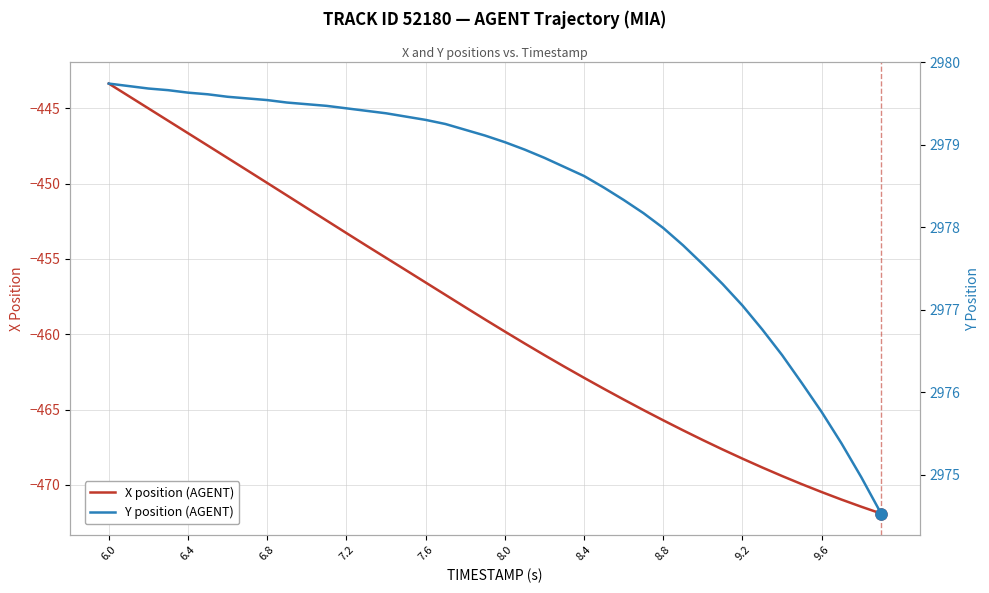

Reading left to right, what are all the values shown in this chart?

X position (AGENT): -443.4	-444.2	-445.0	-445.8	-446.7	-447.5	-448.3	-449.1	-450.0	-450.8	-451.6	-452.5	-453.3	-454.1	-454.9	-455.7	-456.6	-457.4	-458.2	-459.0	-459.8	-460.6	-461.4	-462.2	-462.9	-463.6	-464.3	-465.0	-465.7	-466.4	-467.0	-467.7	-468.3	-468.8	-469.4	-470.0	-470.5	-471.0	-471.5	-471.9
Y position (AGENT): 2979.7	2979.7	2979.7	2979.7	2979.6	2979.6	2979.6	2979.6	2979.5	2979.5	2979.5	2979.5	2979.4	2979.4	2979.4	2979.3	2979.3	2979.2	2979.2	2979.1	2979.0	2978.9	2978.8	2978.7	2978.6	2978.5	2978.3	2978.2	2978.0	2977.8	2977.6	2977.3	2977.1	2976.8	2976.4	2976.1	2975.8	2975.4	2975.0	2974.5